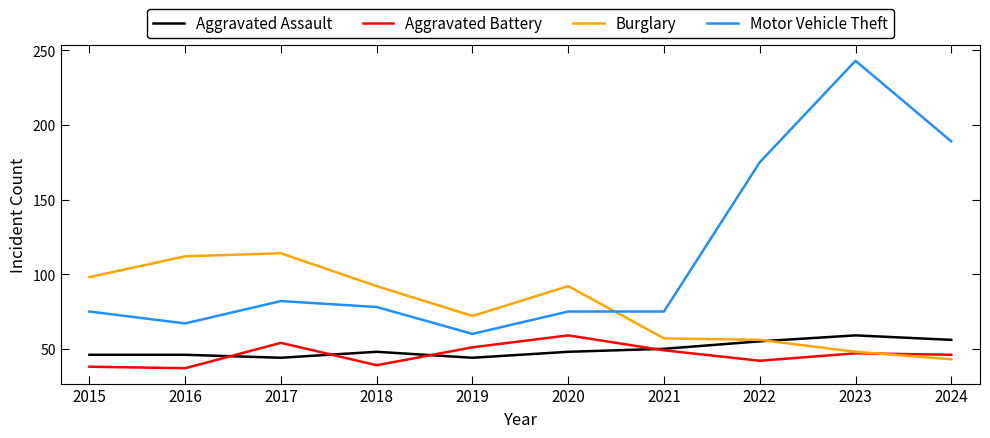

Where is Motor Vehicle Theft nearest to the value 151?

2022